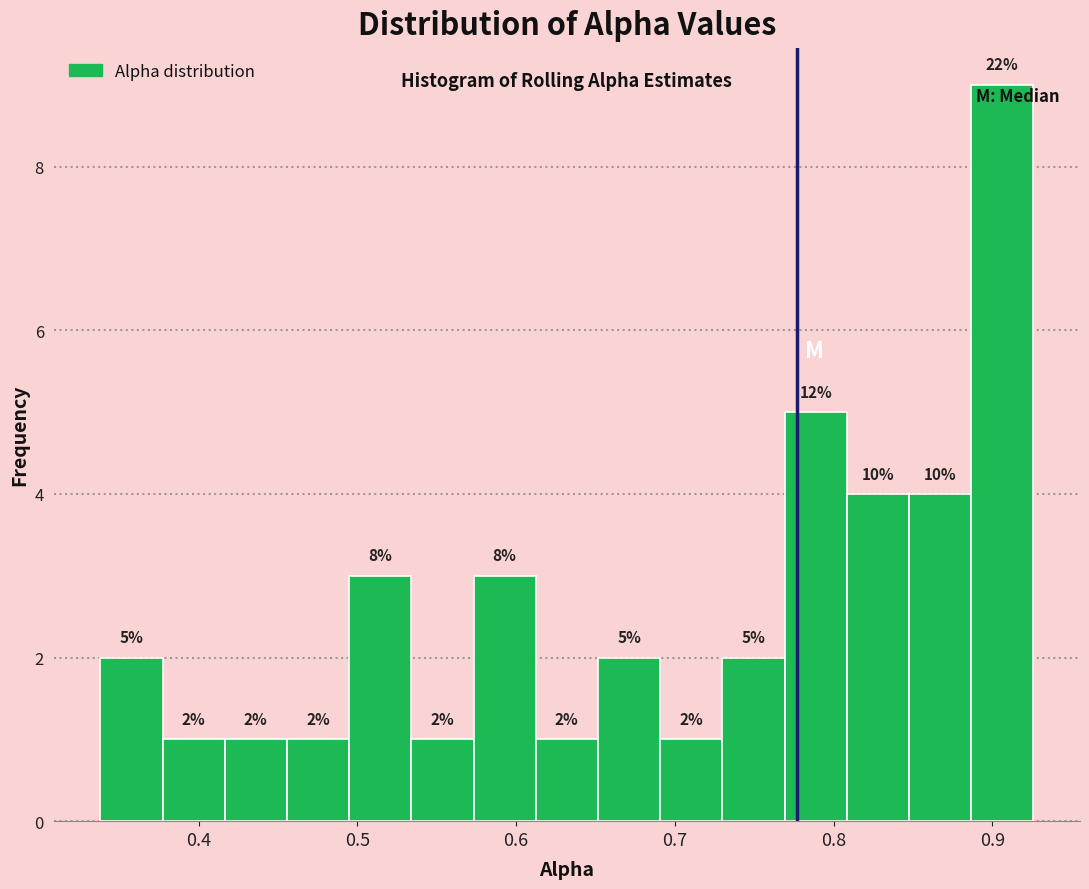

Around what value on the x-axis is the tallest bar? Give the approximate position of its centre, as read against the axis.

0.91